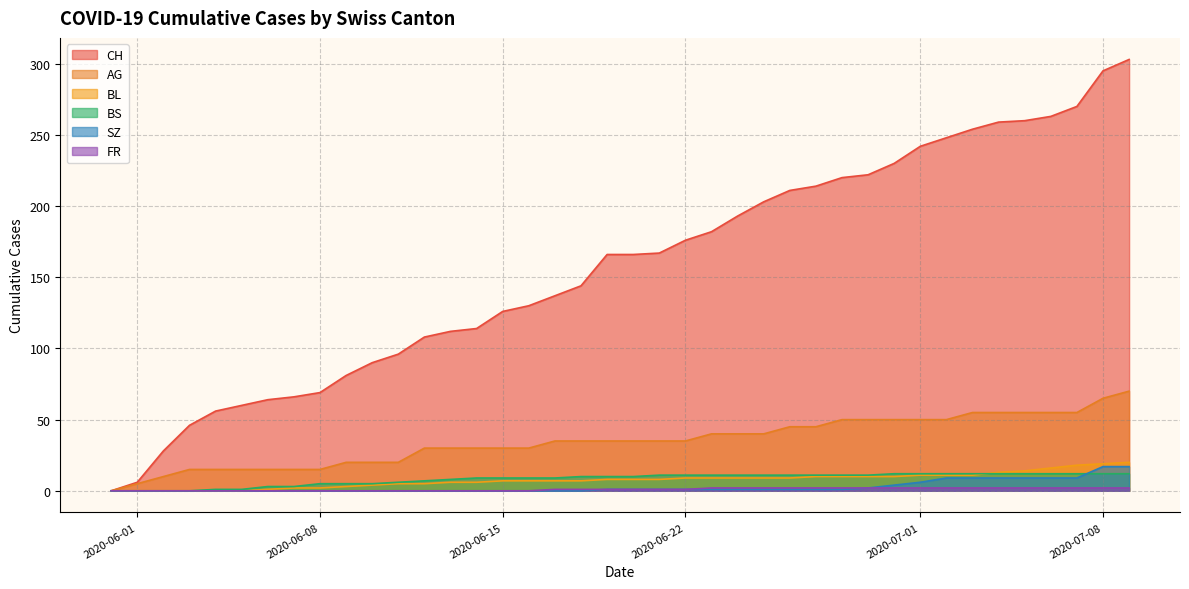

List the series in order of their peak value, highest first.

CH, AG, BL, SZ, BS, FR